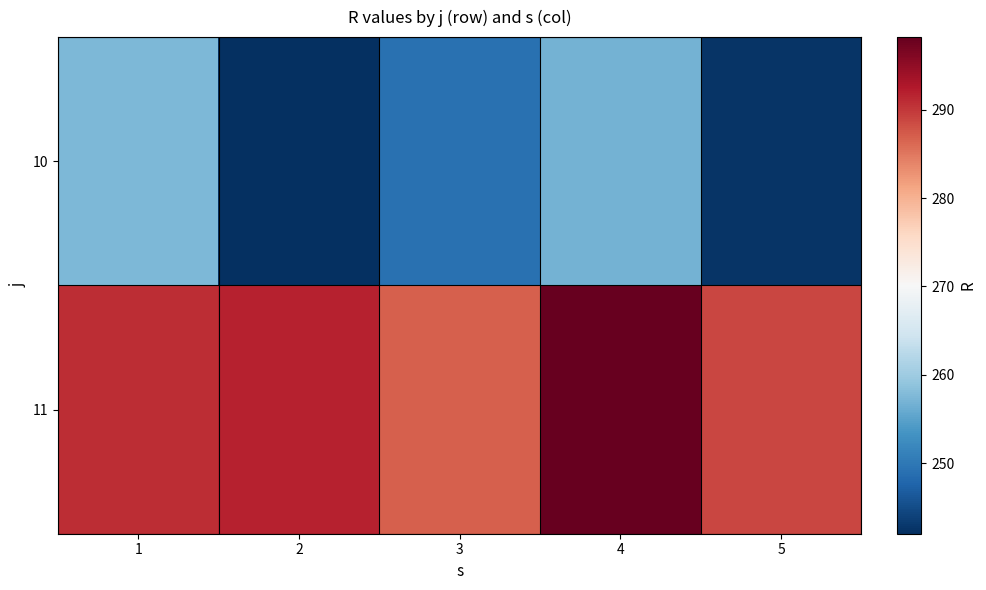

What is the spread (max minus min) of values at 4?

41.4